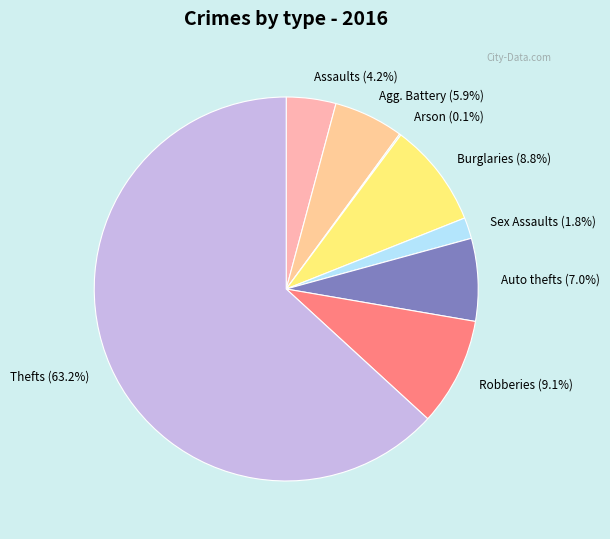

Approximately how many times larger is the value at Auto thefts (7.0%) compared to Agg. Battery (5.9%)?

1.2